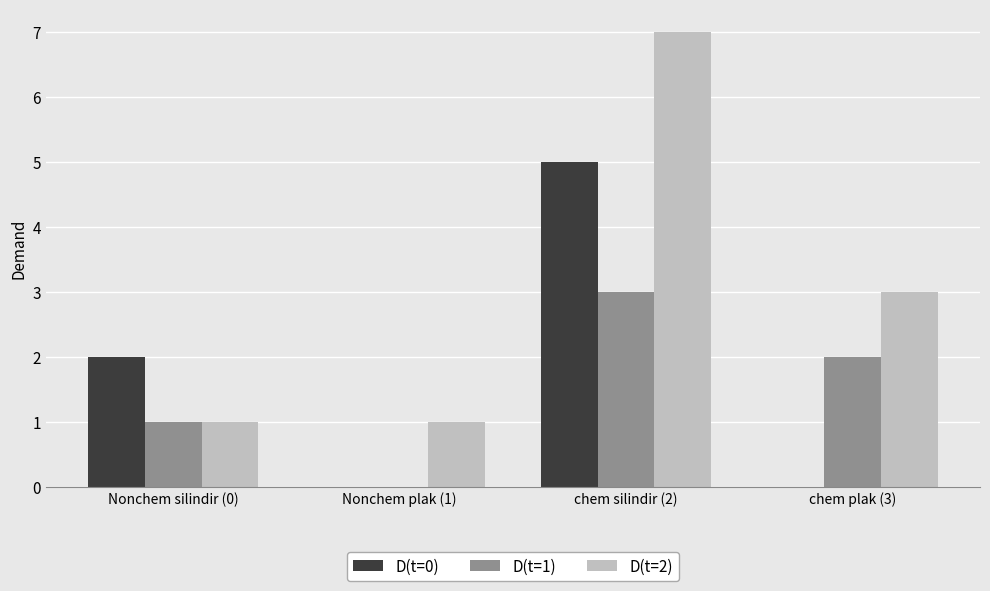

Which series has the largest range (max minus min)?

D(t=2)